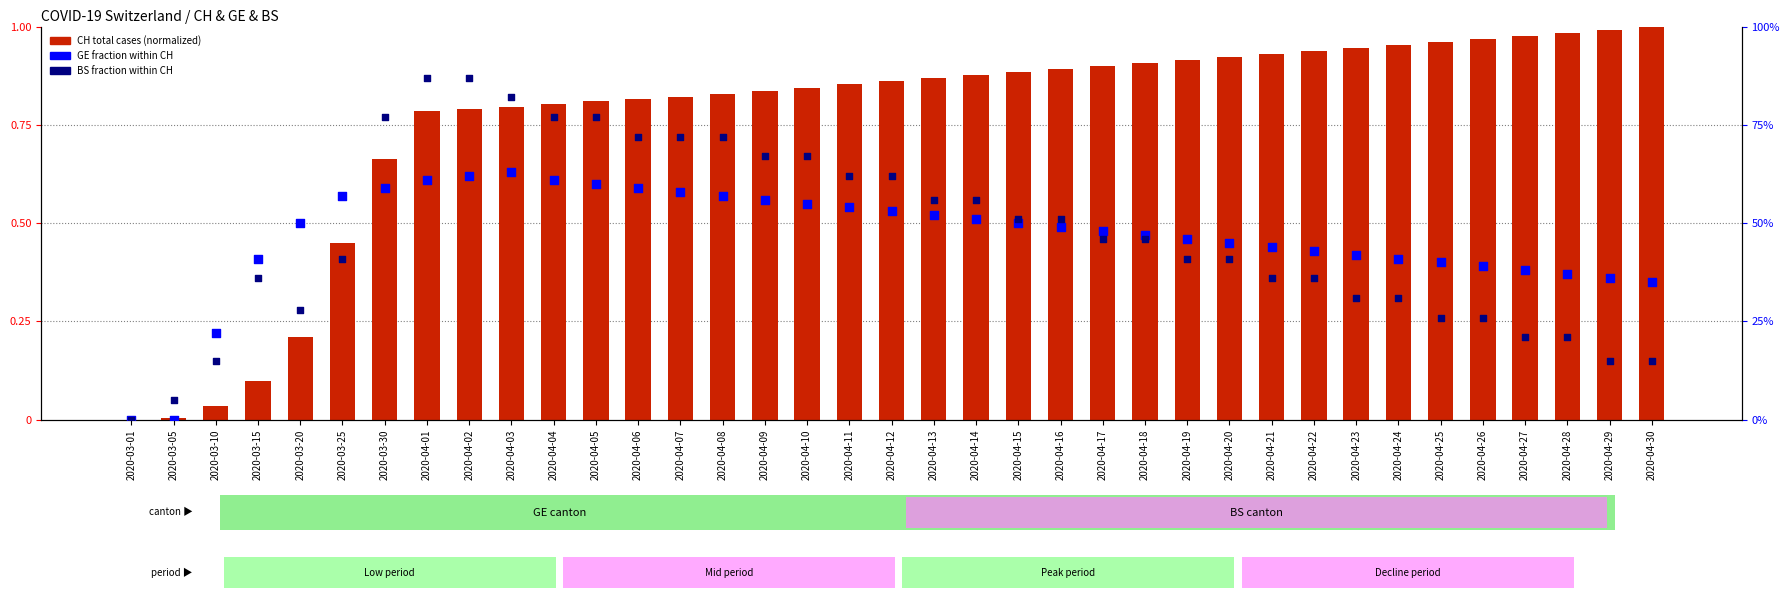

Which series has the largest total across all categories?

BS %